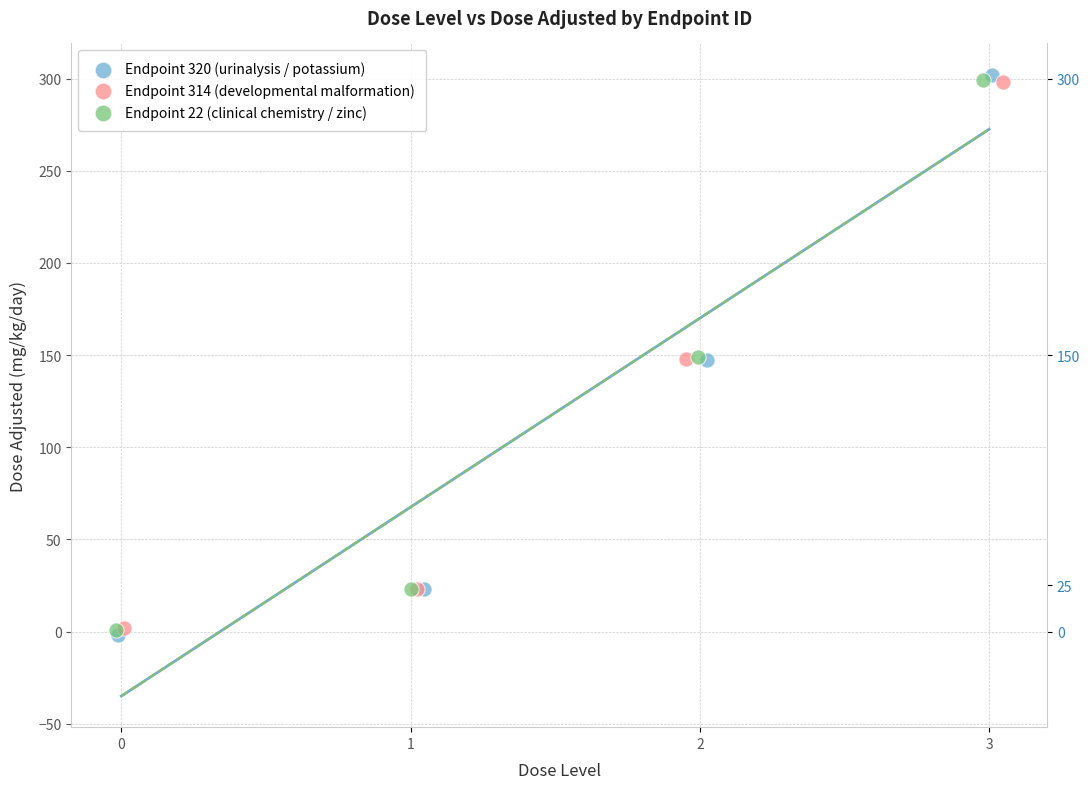

Which series has the largest Y range (max minus min)?

Endpoint 320 (urinalysis / potassium)